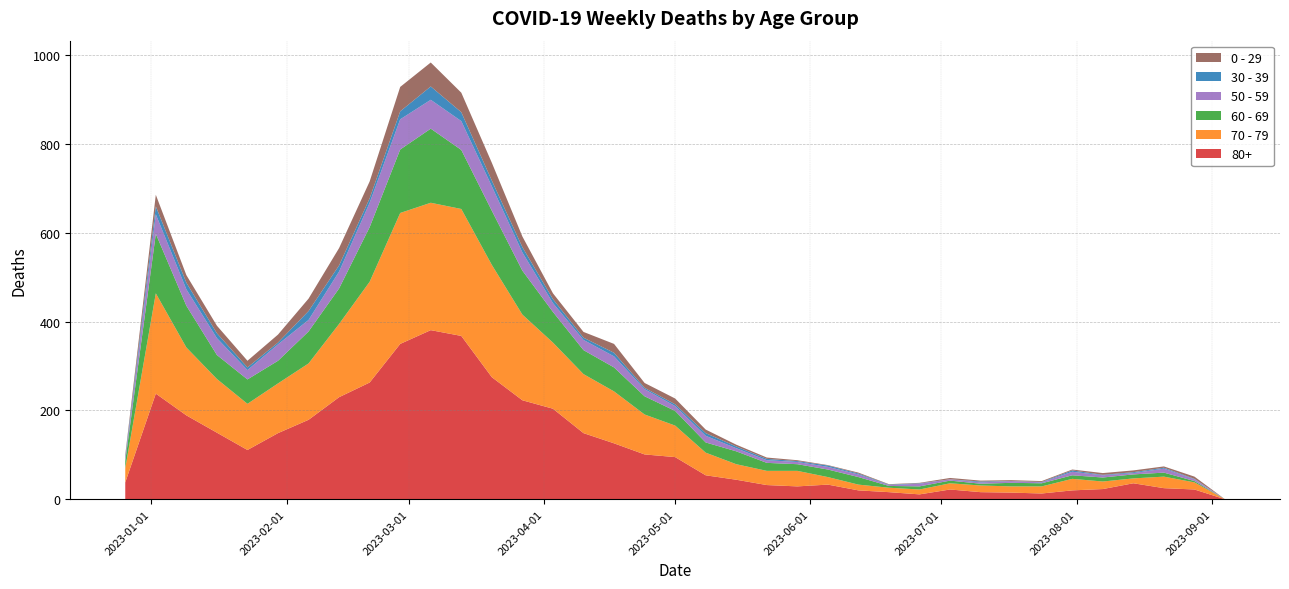

Reading left to right, list all the values displayed in this chart.

80+: 38	238	189	150	111	149	179	230	263	350	381	368	275	223	204	149	126	101	95	54	44	32	29	33	20	16	11	22	16	15	13	20	23	36	25	22	0
70 - 79: 32	226	153	121	104	112	127	165	227	295	287	286	253	193	149	133	117	90	71	51	35	32	35	17	13	10	11	14	15	14	16	26	17	11	26	16	0
60 - 69: 16	134	94	54	55	51	72	80	123	143	167	133	122	99	69	54	54	41	33	23	29	18	15	17	17	4	7	6	4	8	7	8	9	9	9	3	0
50 - 59: 5	44	37	38	21	37	26	38	55	68	65	65	55	41	20	23	25	16	11	15	7	6	5	6	6	2	6	3	3	4	2	8	5	3	9	4	0
30 - 39: 5	18	15	11	6	4	20	14	10	18	30	20	13	12	9	5	8	3	4	6	4	3	2	3	2	1	1	0	2	0	1	3	1	2	2	1	0
0 - 29: 4	26	17	17	15	18	28	39	38	55	54	44	40	24	13	13	20	11	13	8	4	3	2	1	2	1	1	3	2	2	2	2	4	4	3	5	0